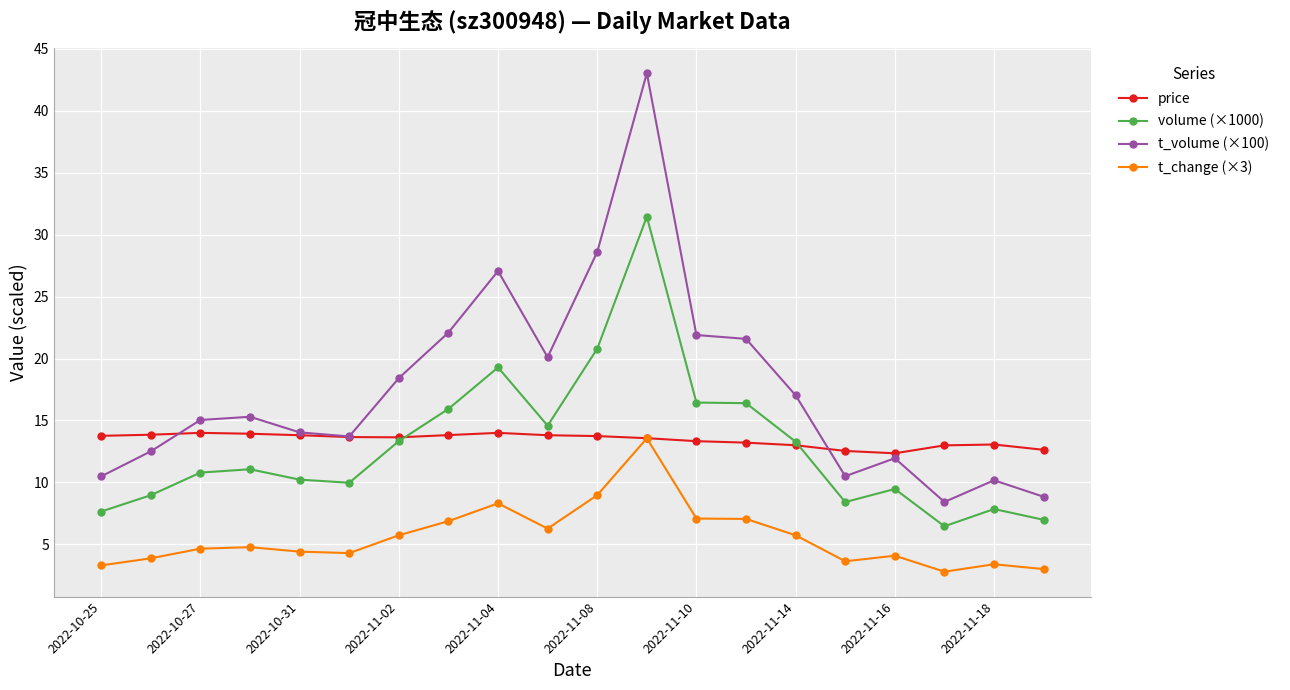

What is the value of the price point at the 7th from the left?

13.6